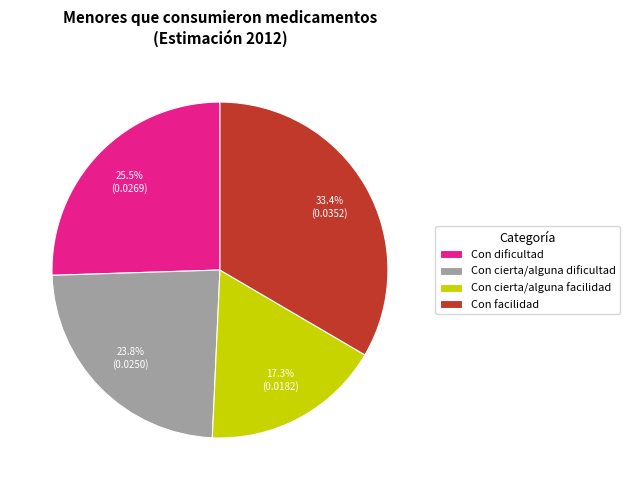

To the nearest percent, what portion does Con cierta/alguna dificultad represent?

24%